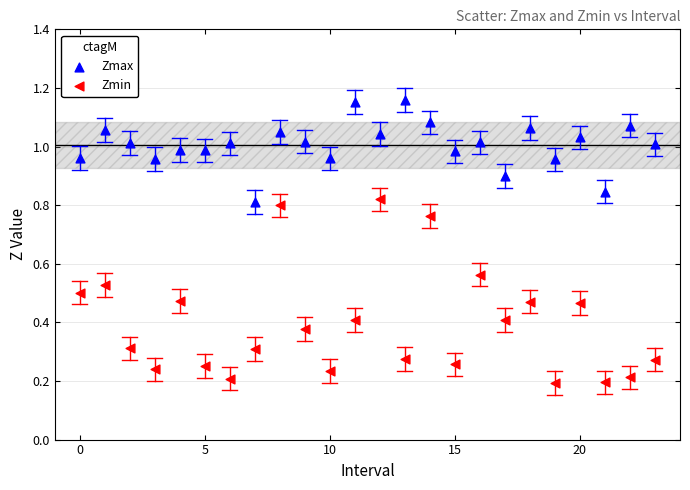

Which series contains the lowest Y value?

Zmin